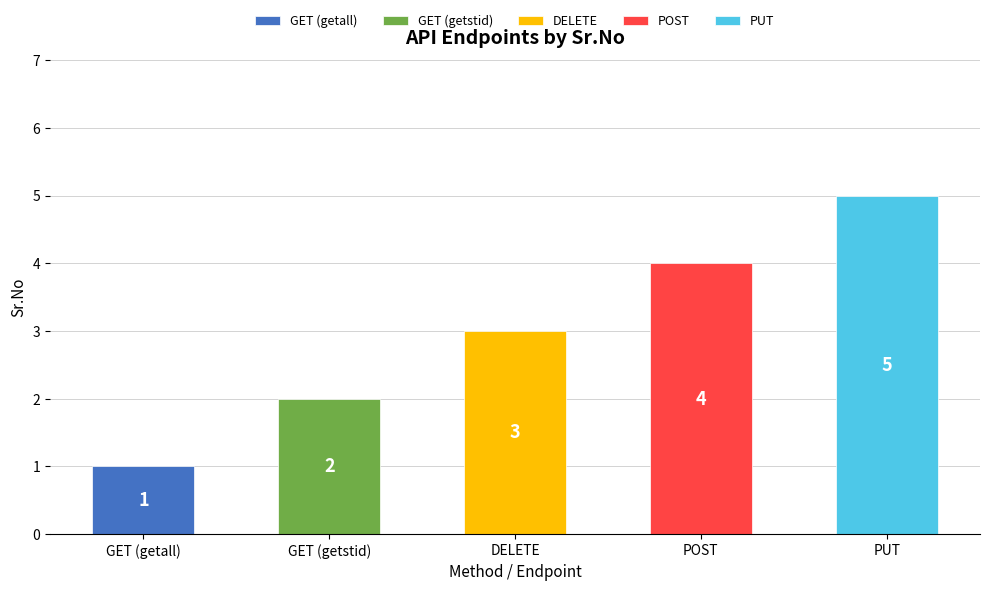

Where is the data nearest to the value 3?

DELETE